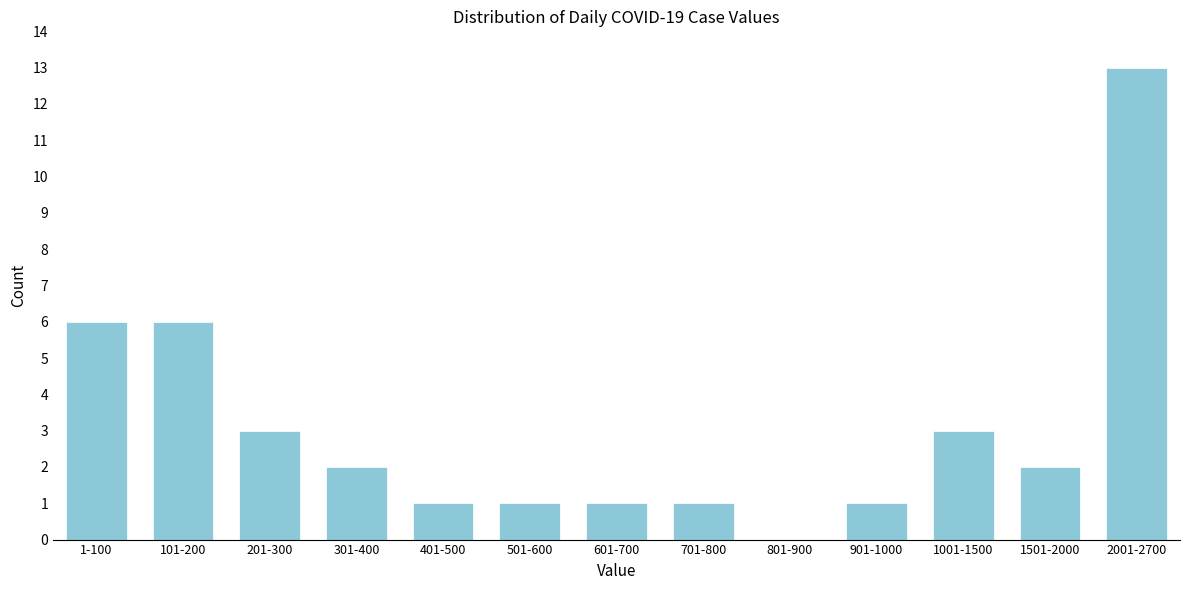

Reading right to left, list all the values displayed in this chart.

2001-2700=13	1501-2000=2	1001-1500=3	901-1000=1	801-900=0	701-800=1	601-700=1	501-600=1	401-500=1	301-400=2	201-300=3	101-200=6	1-100=6